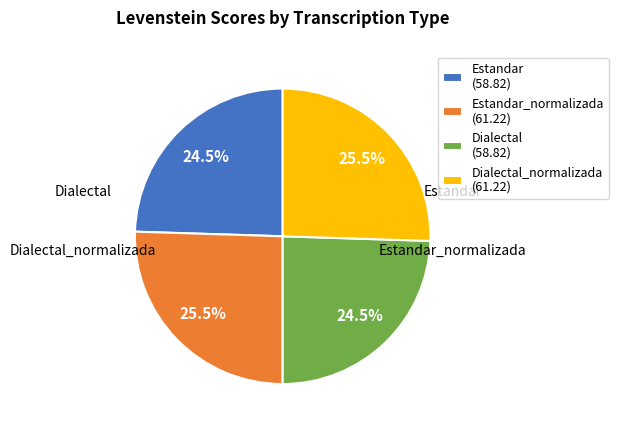

Does Estandar_normalizada (61.22) represent more than half of the total?

No